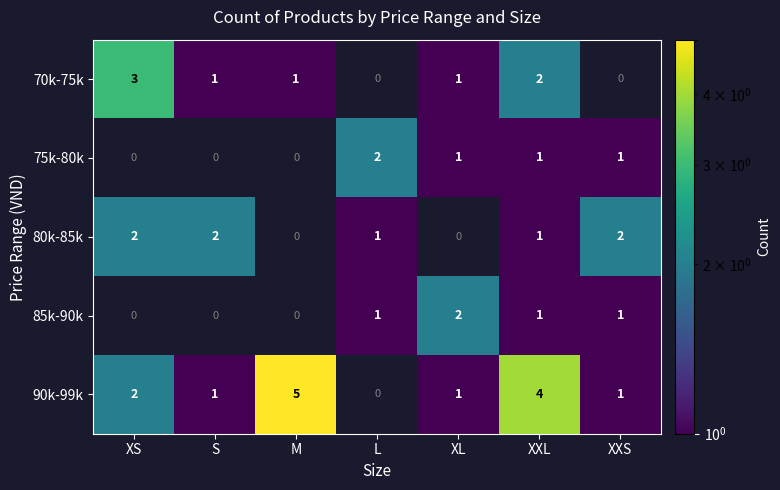

The 90k-99k series shows 1 at XXS. True or false?

True